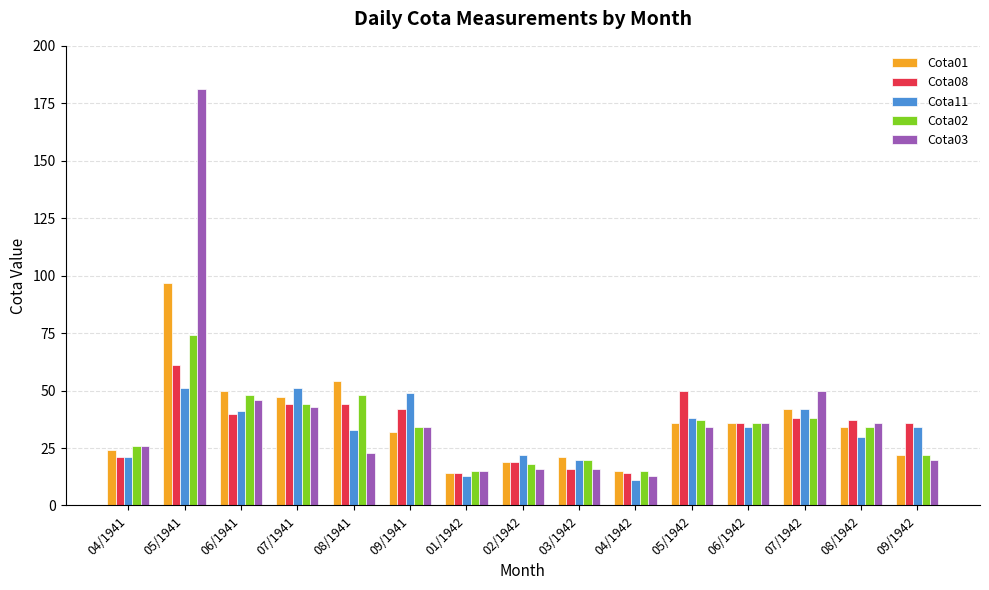

What is the label of the 3rd bar from the right?

07/1942